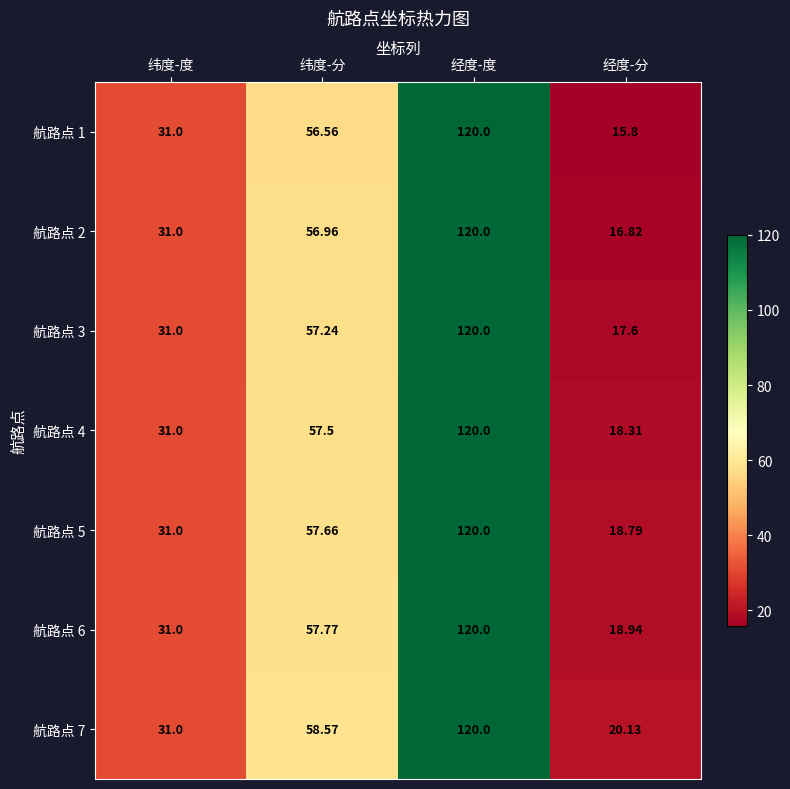

Which label corresponds to the smallest value in the chart?

经度-分